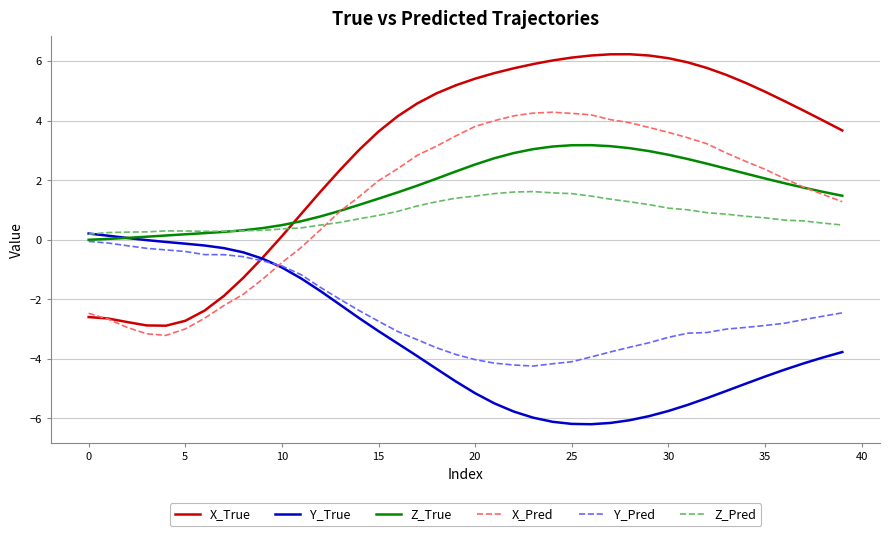

Which series has the largest range (max minus min)?

X_True